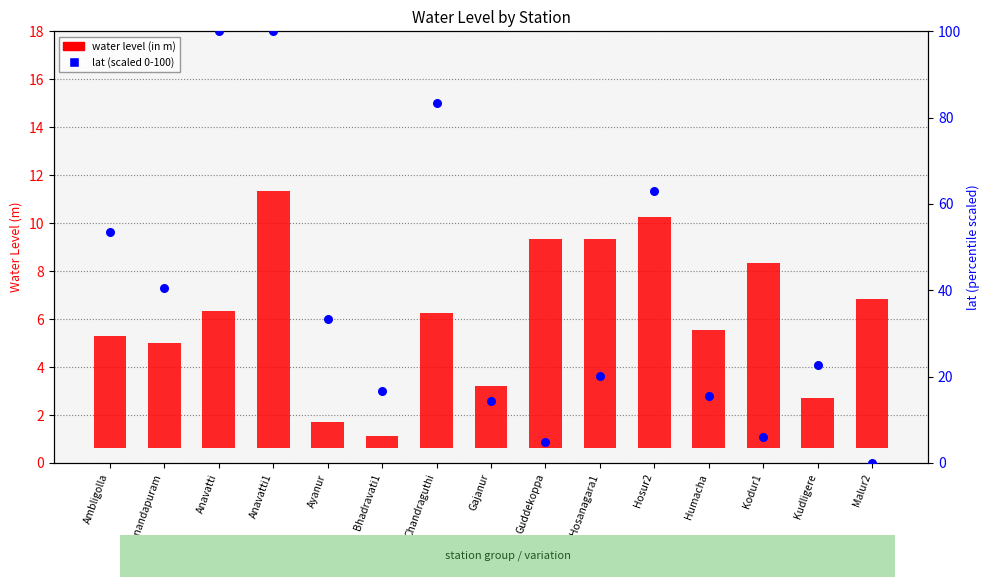

At which category is the sum across all series the highest?

Anavatti1